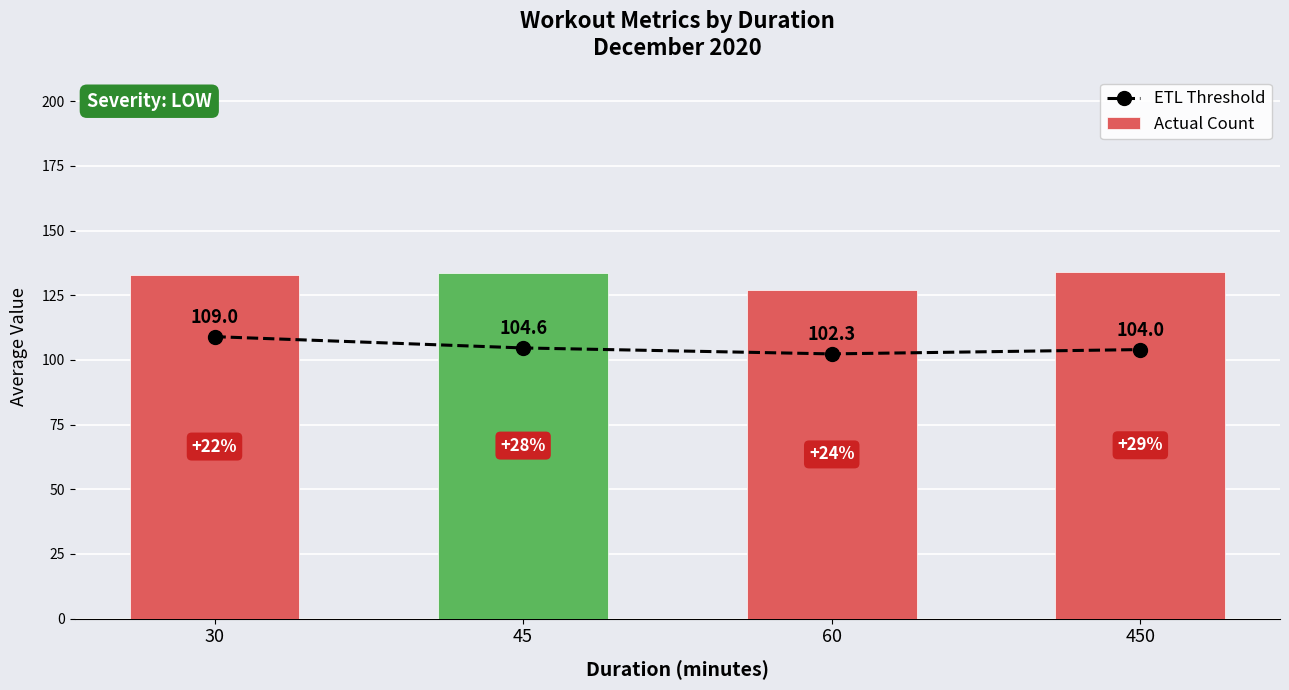

Between 450 and 60, which is larger?

450